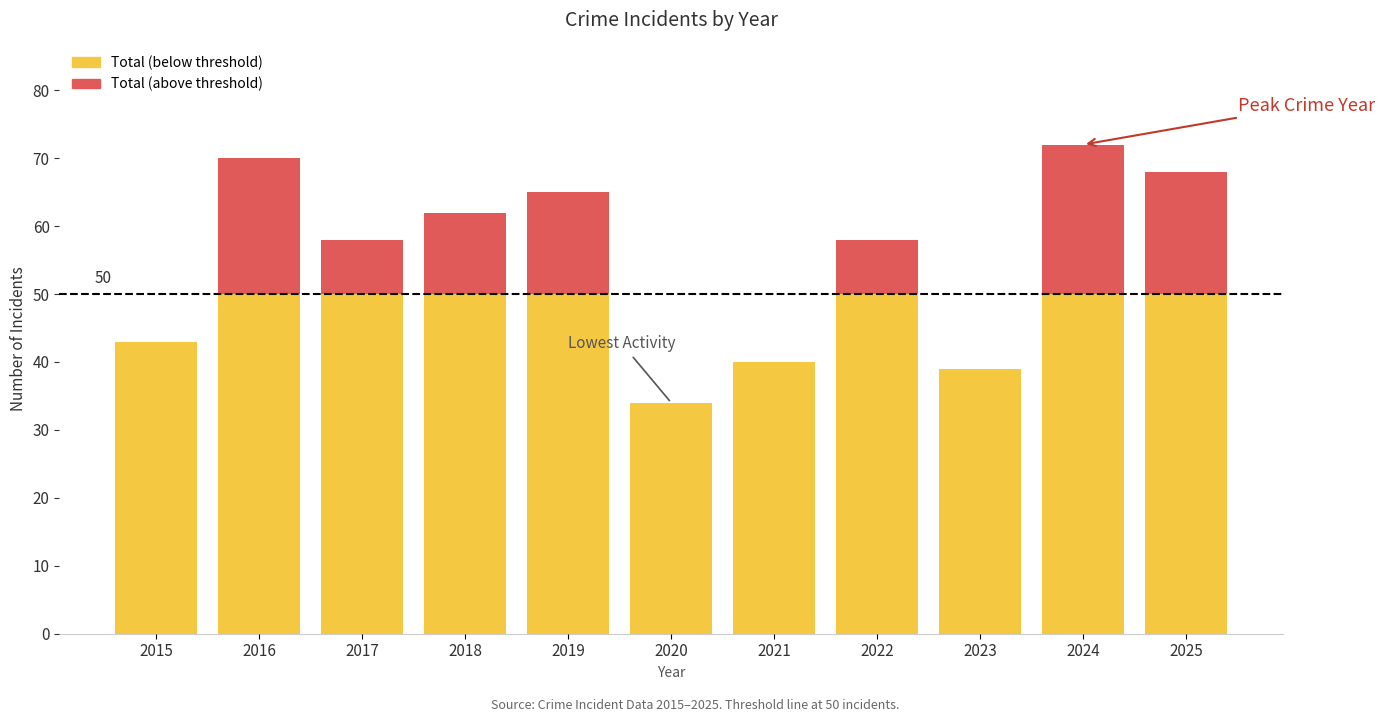

What is the total value across all series at 2018?

62